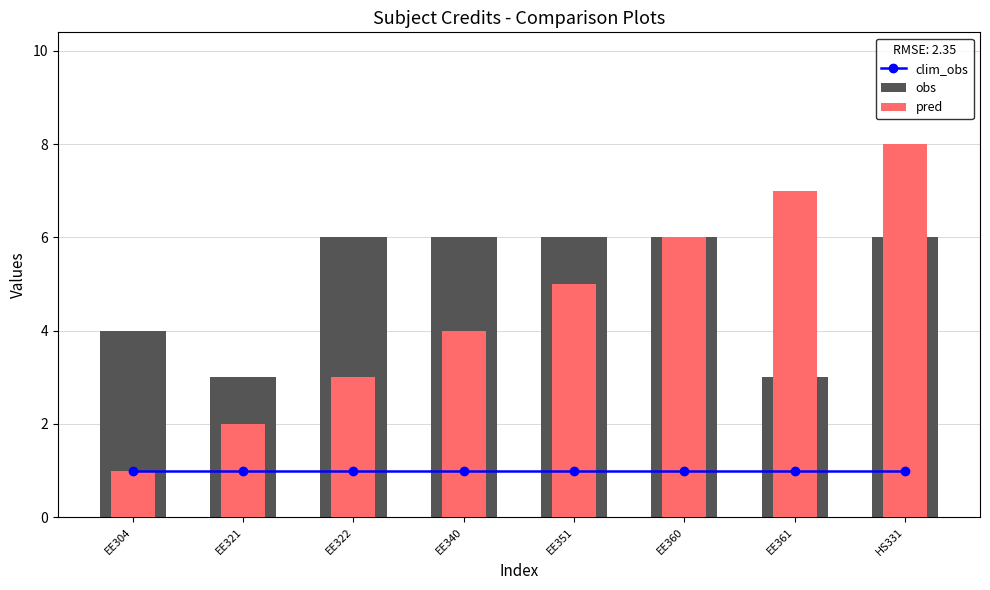

How many obs values are between 4 and 6?

6